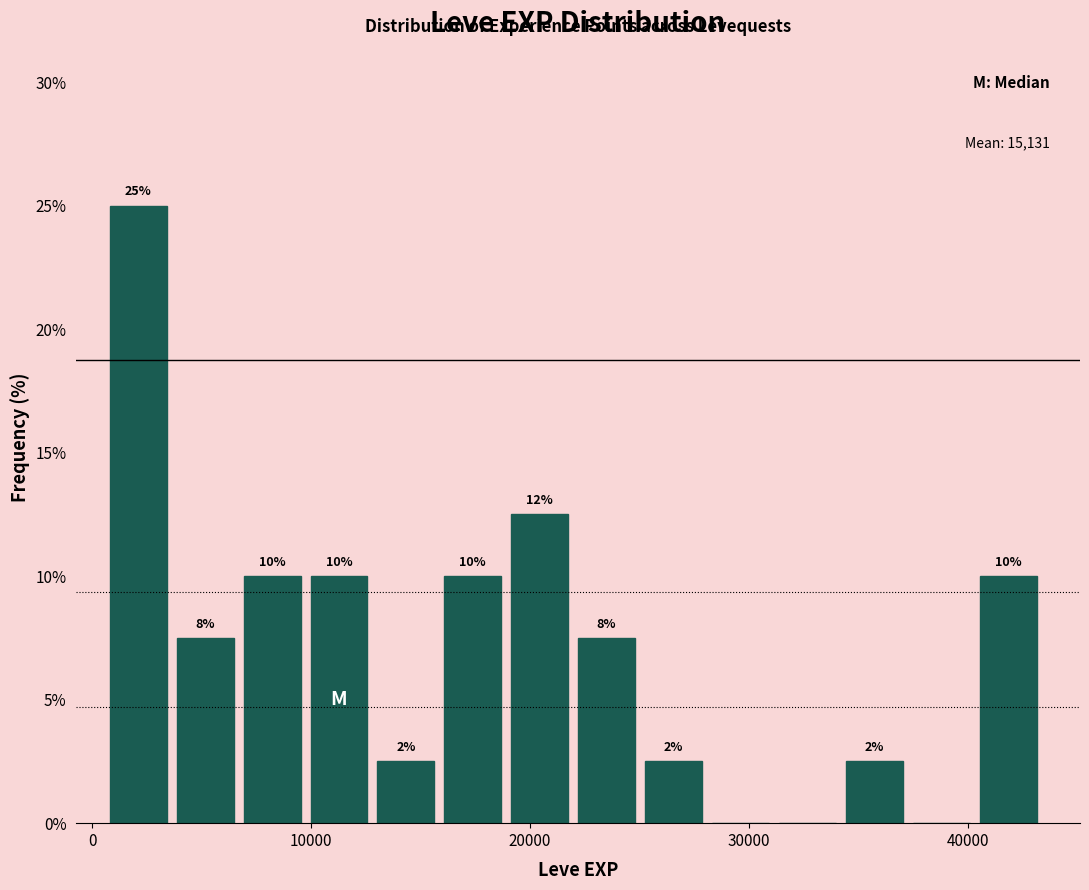

Read against the x-axis, roughly where is the centre of the tallest bar?

2000